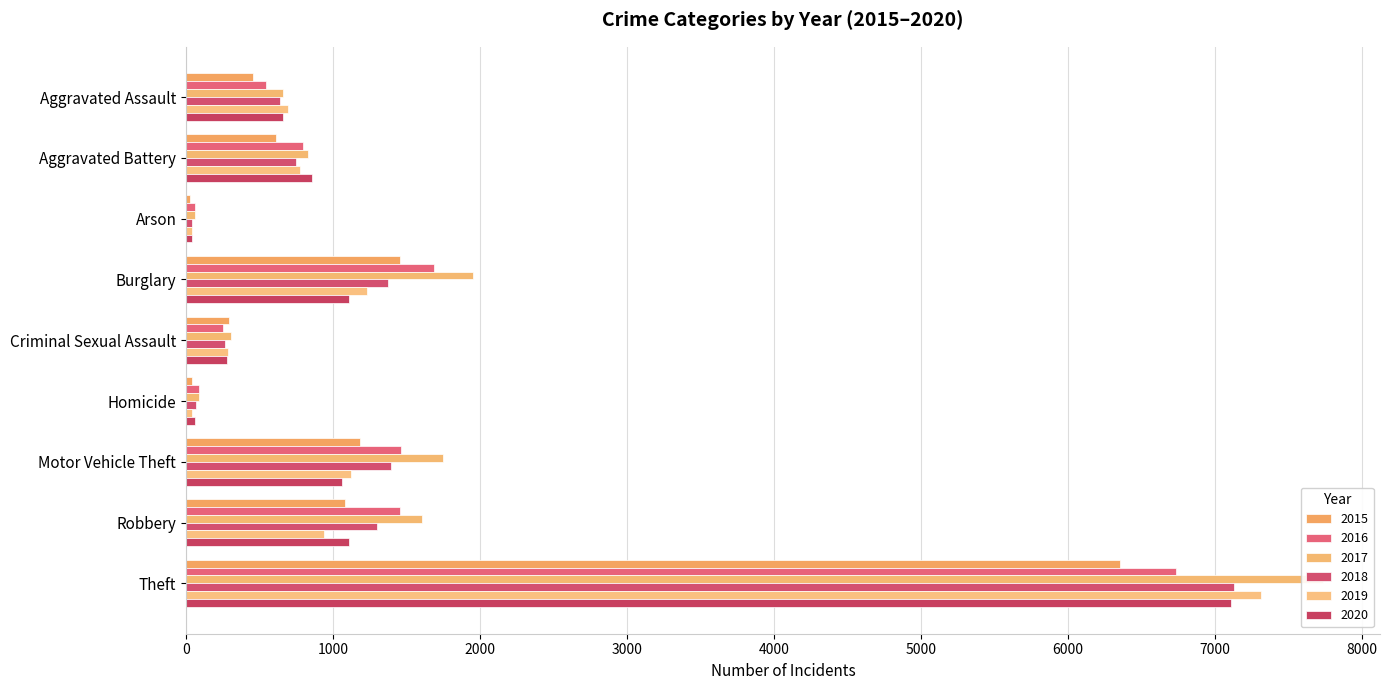

True or false: 2015 has a value of 316 at Aggravated Assault.

False